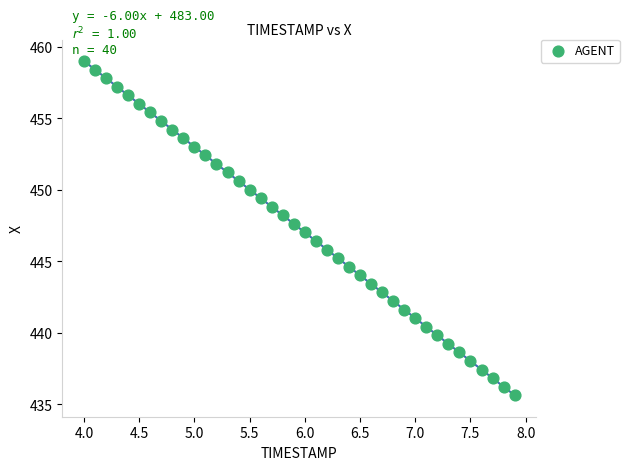

What is the range of Y values (max minus min)?

23.4